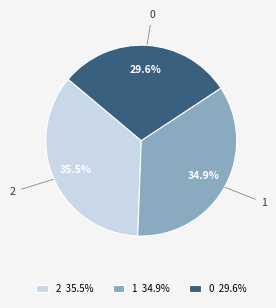

Does 1 represent more than half of the total?

No